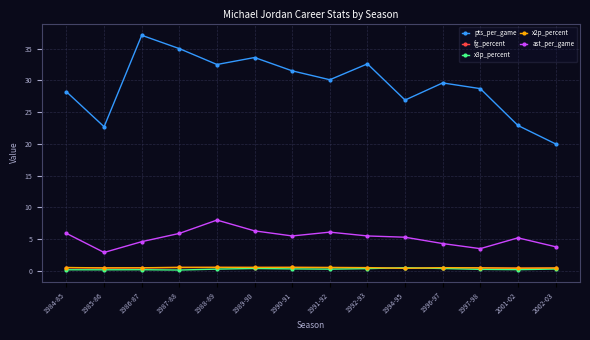

At which category does ast_per_game reach its first local valley?

1985-86